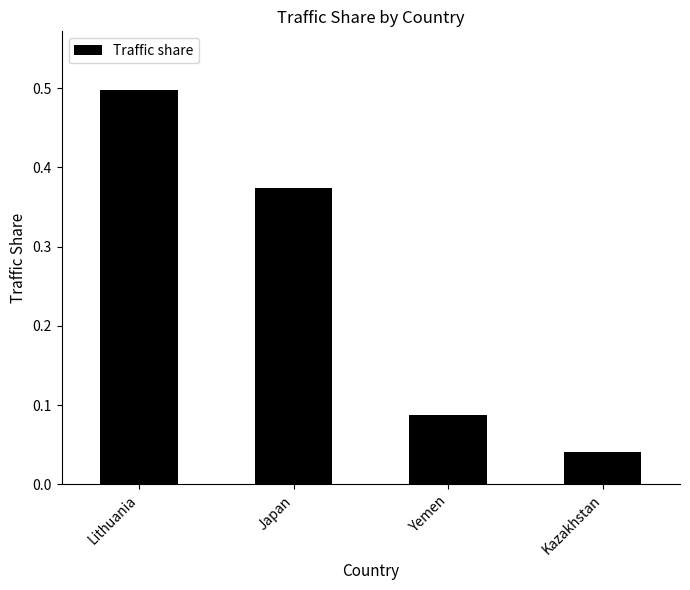

What is the difference between the second highest and second lowest values?

0.3